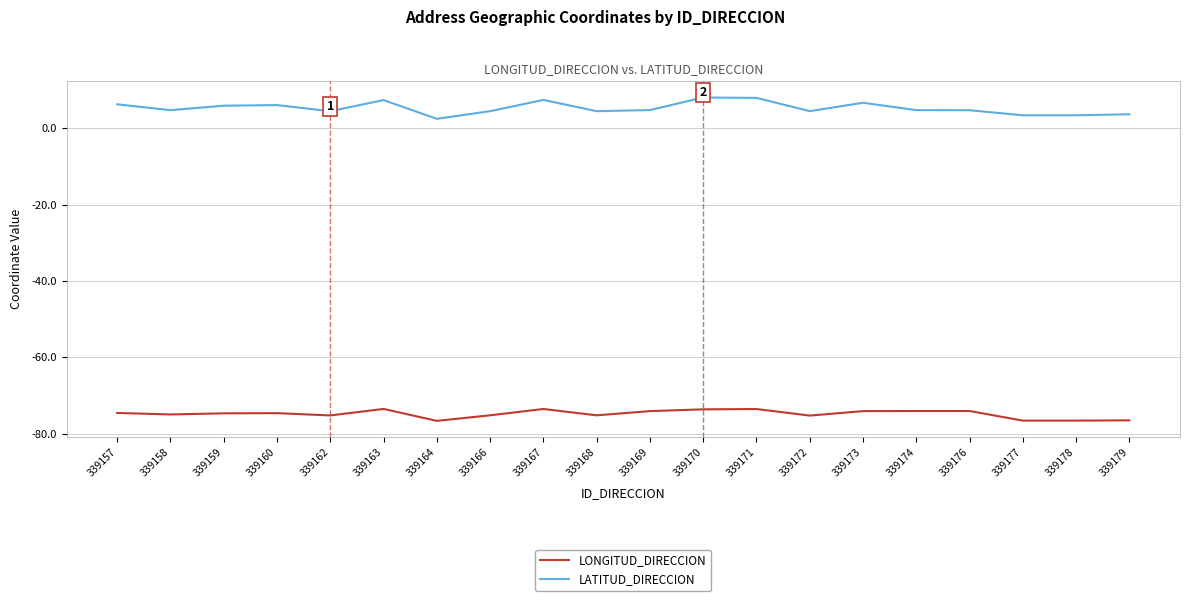

Where does the LONGITUD_DIRECCION series first go above -74?

339163